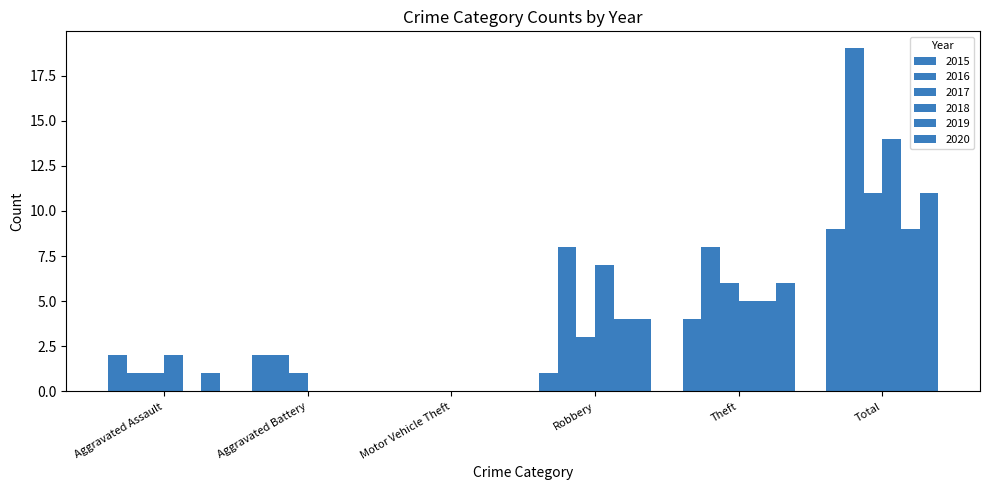

Reading left to right, transcribe all the data shown in this chart.

2015: 2	2	0	1	4	9
2016: 1	2	0	8	8	19
2017: 1	1	0	3	6	11
2018: 2	0	0	7	5	14
2019: 0	0	0	4	5	9
2020: 1	0	0	4	6	11